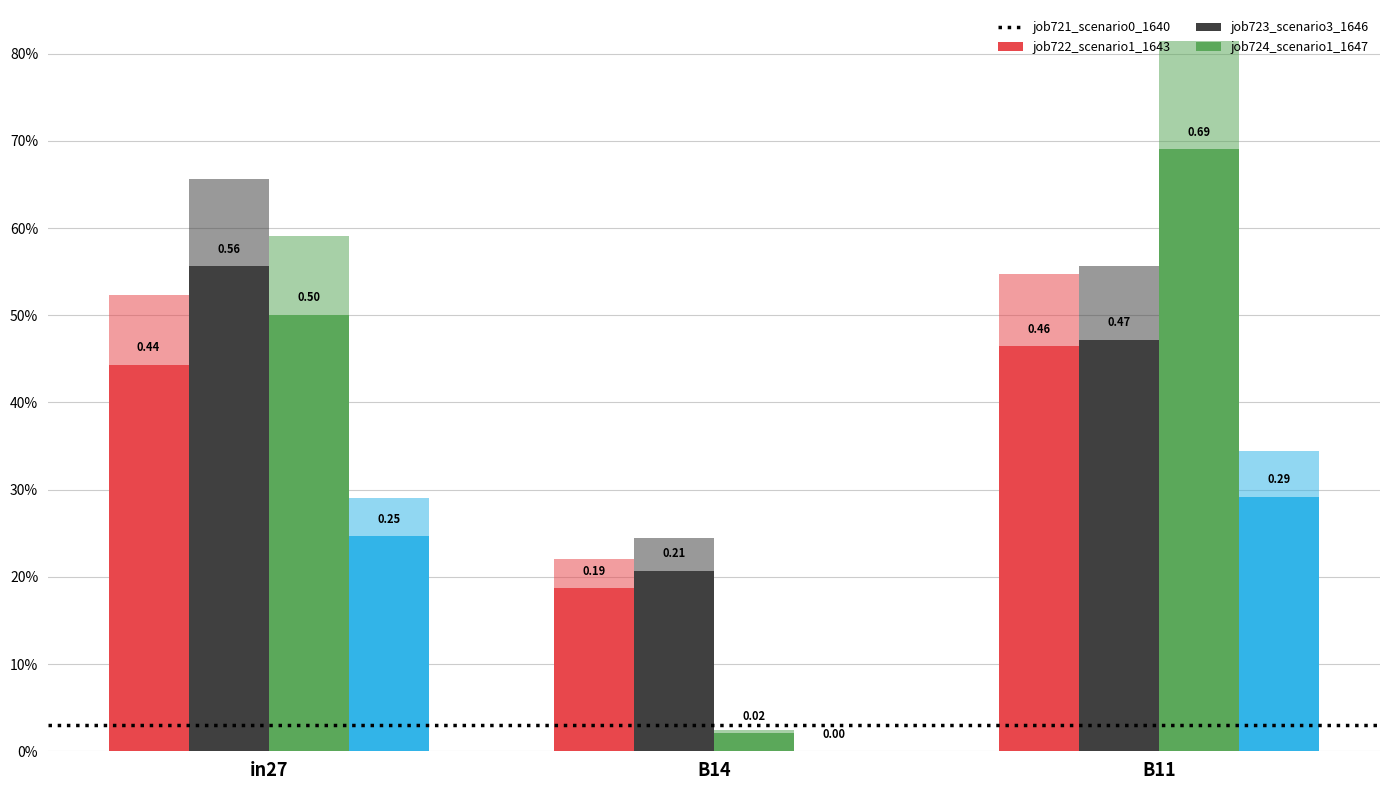

What position from the right is B14?

2